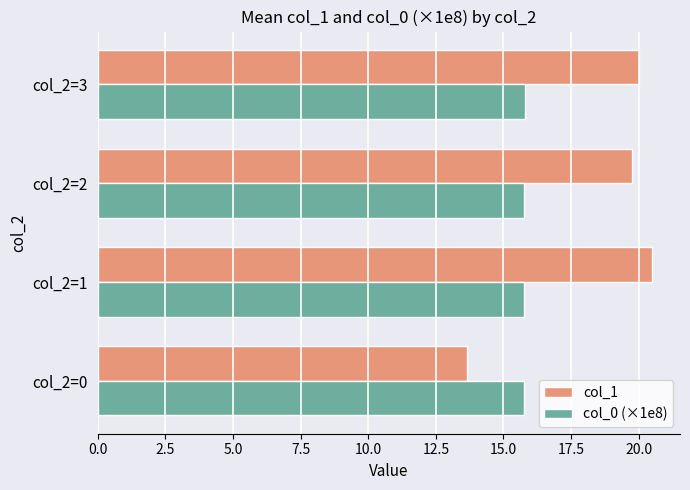

What value does the col_0 (×1e8) series have at col_2=1?

15.8